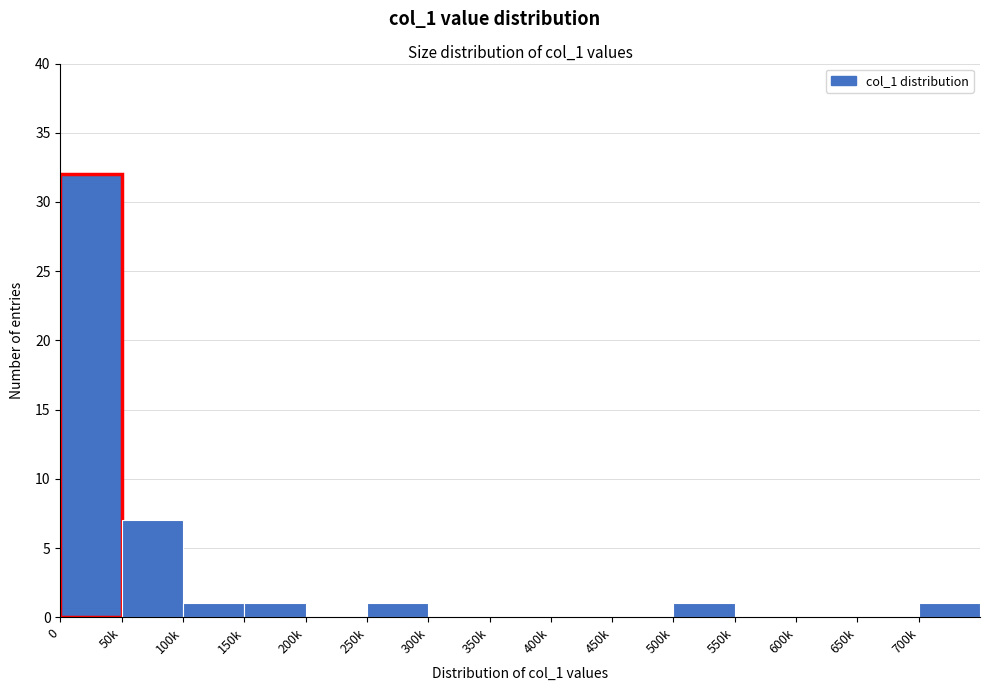

Reading left to right, transcribe all the data shown in this chart.

0=32	50k=7	100k=1	150k=1	200k=0	250k=1	300k=0	350k=0	400k=0	450k=0	500k=1	550k=0	600k=0	650k=0	700k=1